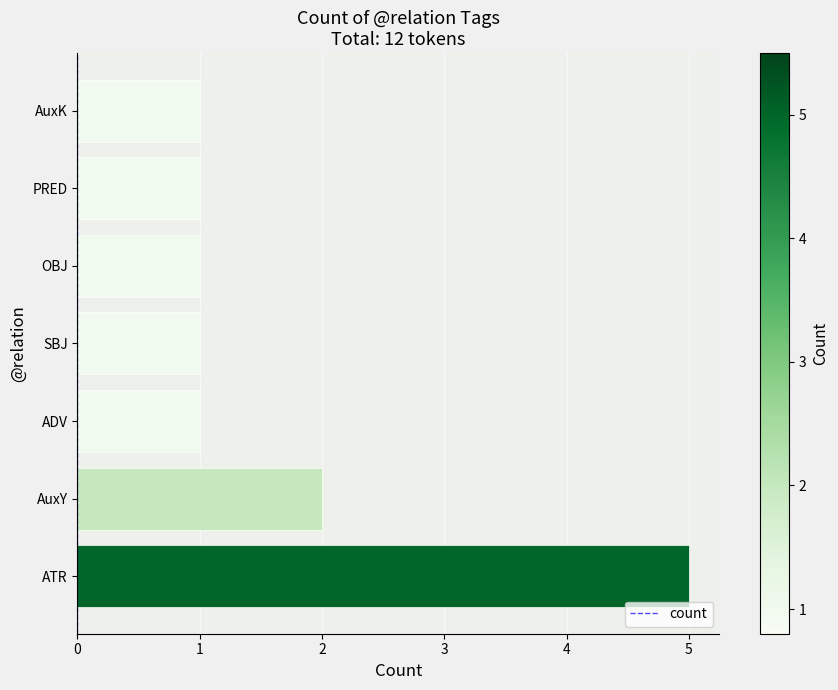

What is the sum of all values?

12